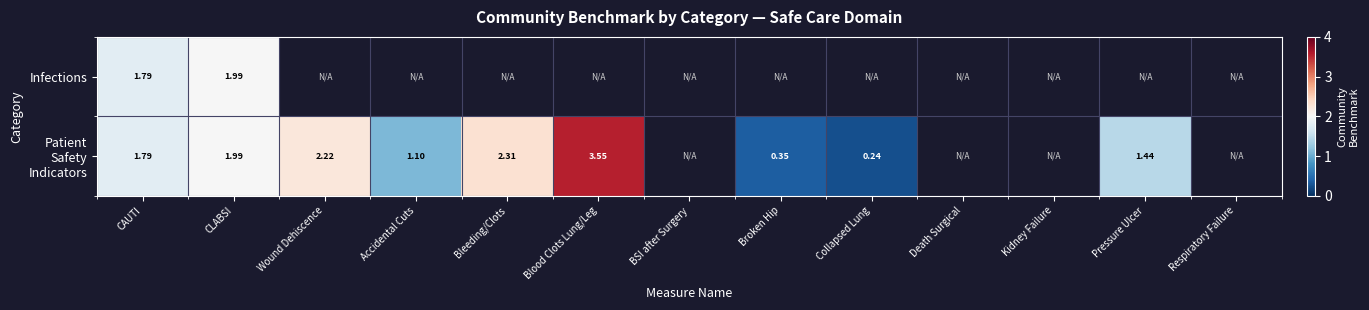

Rank the series at Broken Hip from highest to lowest value.

Infections, Patient Safety Indicators